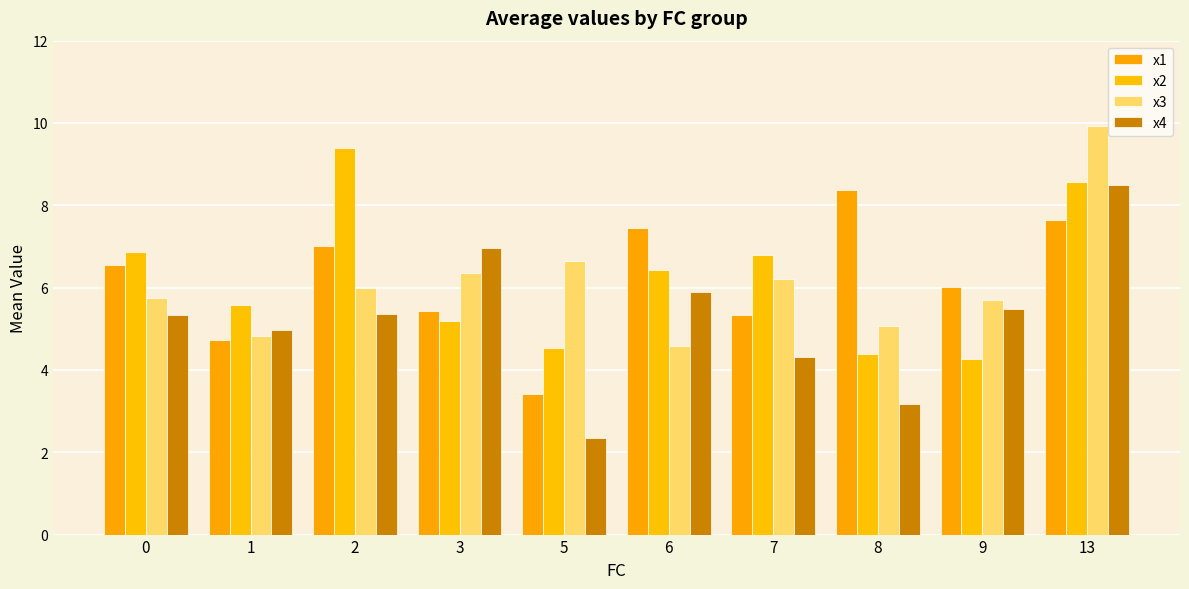

What is the difference between the highest and lowest values at 8?

5.2